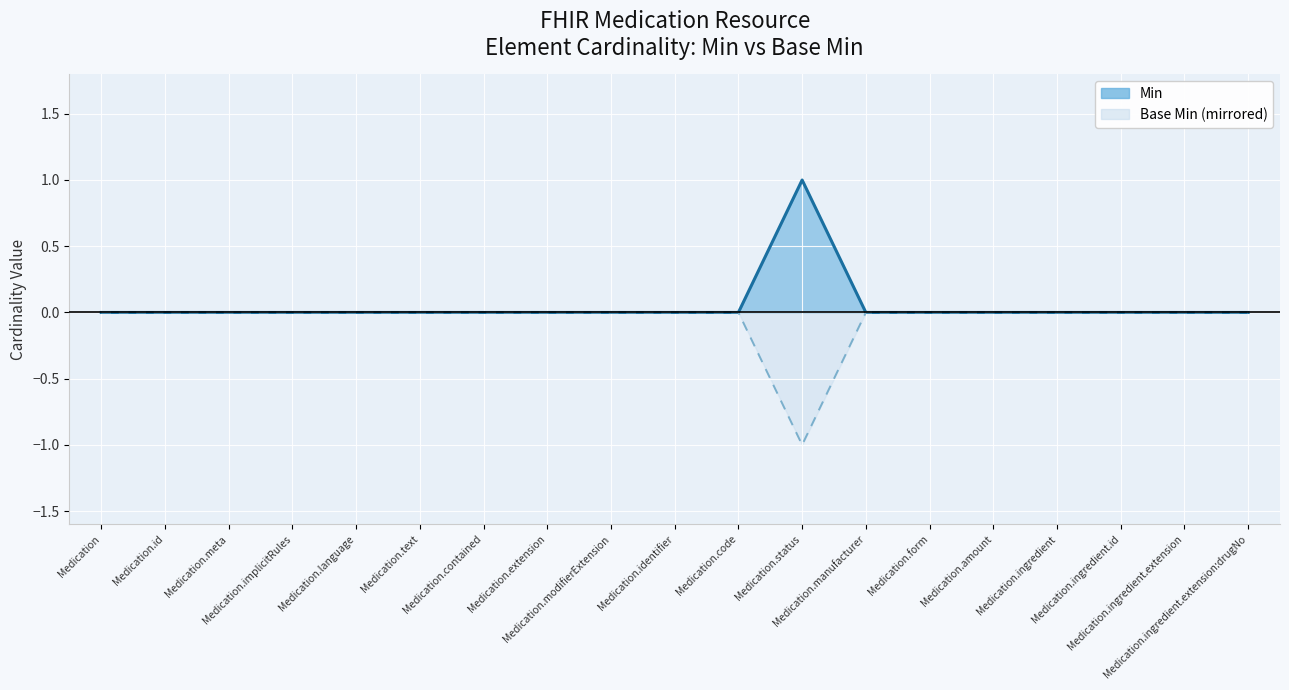

Rank the categories by value from highest to lowest.

Medication.status, Medication, Medication.id, Medication.meta, Medication.implicitRules, Medication.language, Medication.text, Medication.contained, Medication.extension, Medication.modifierExtension, Medication.identifier, Medication.code, Medication.manufacturer, Medication.form, Medication.amount, Medication.ingredient, Medication.ingredient.id, Medication.ingredient.extension, Medication.ingredient.extension:drugNo